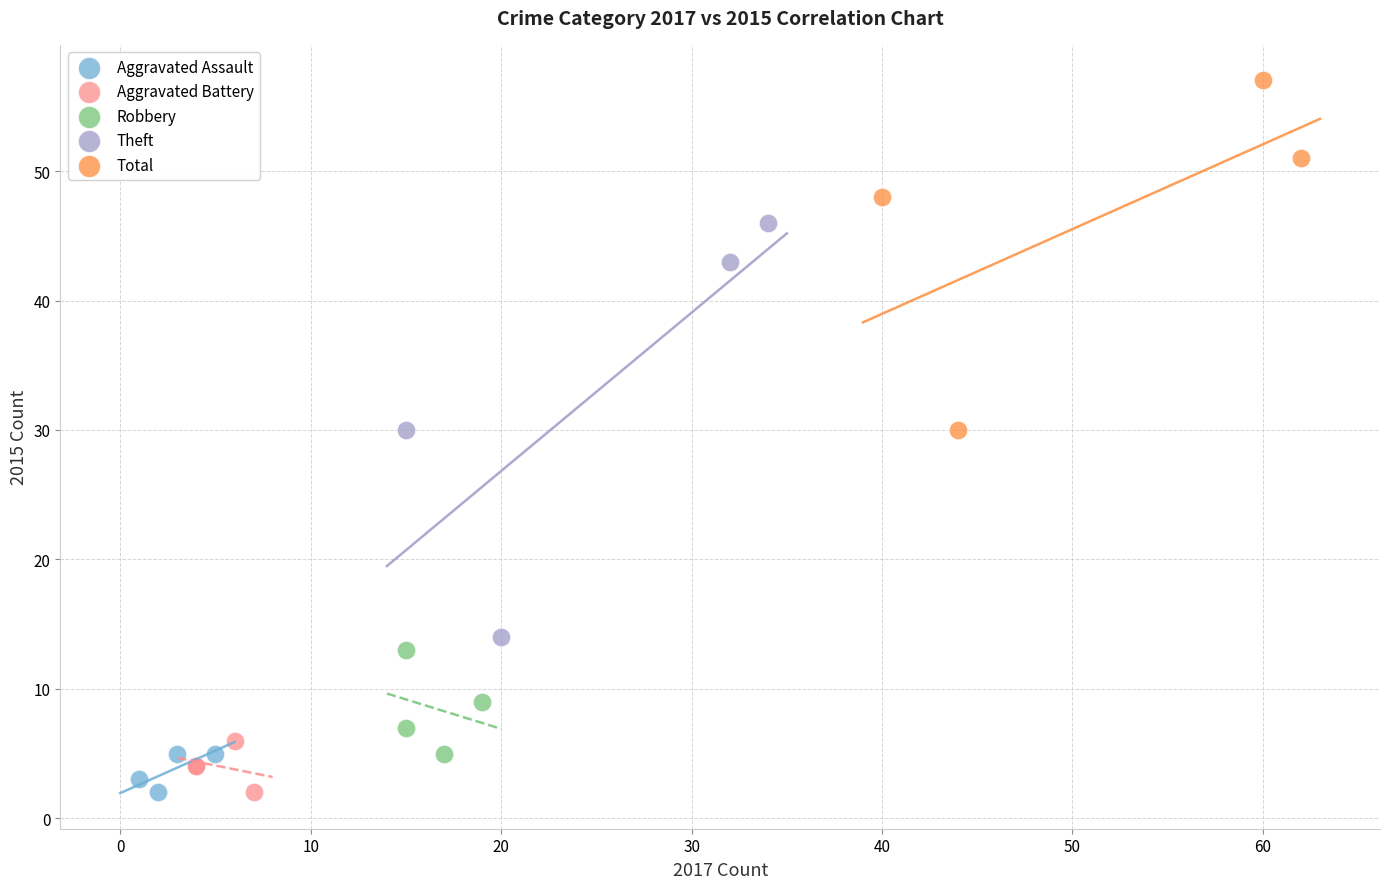

What are all the series names shown in the legend?

Aggravated Assault, Aggravated Battery, Robbery, Theft, Total